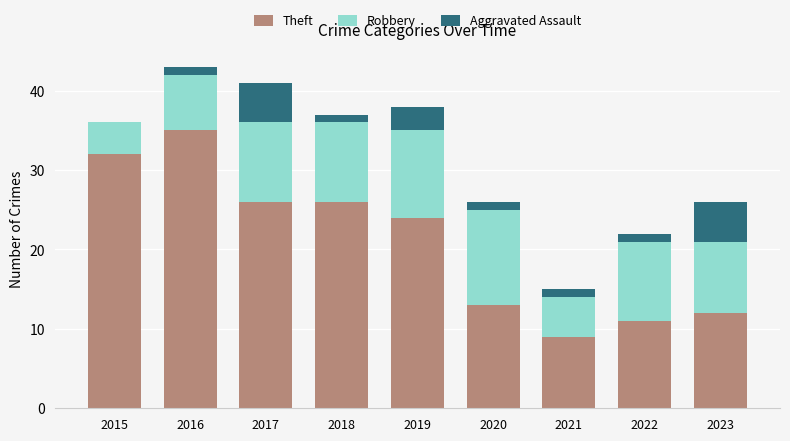

What is the sum of all Theft values?

188